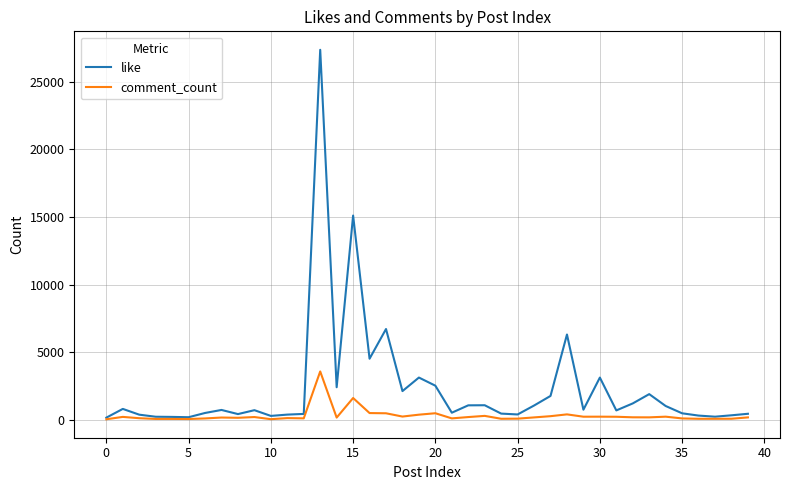

What is the greatest value displayed?

27343